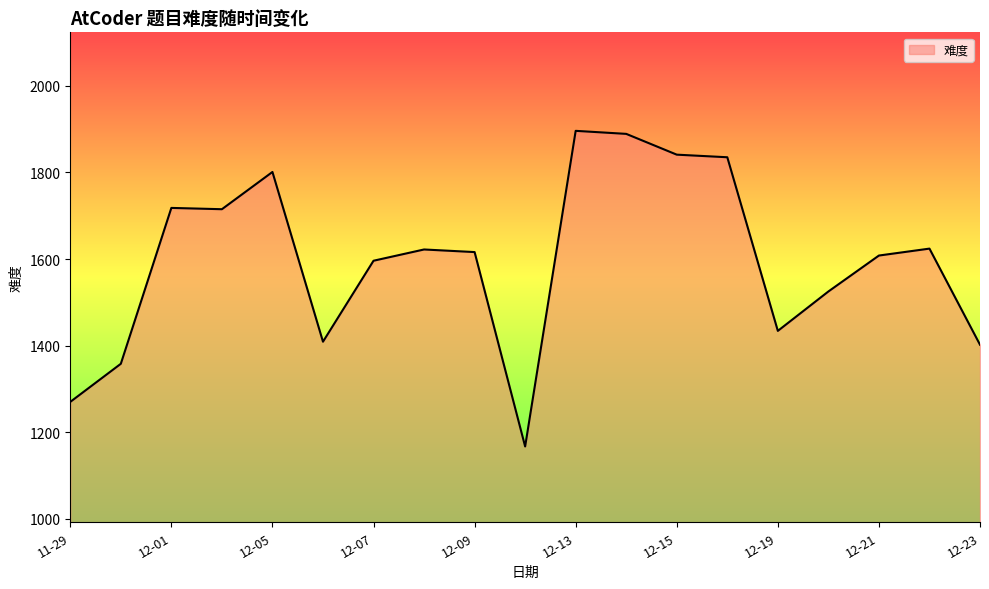

What is the greatest value displayed?

1896